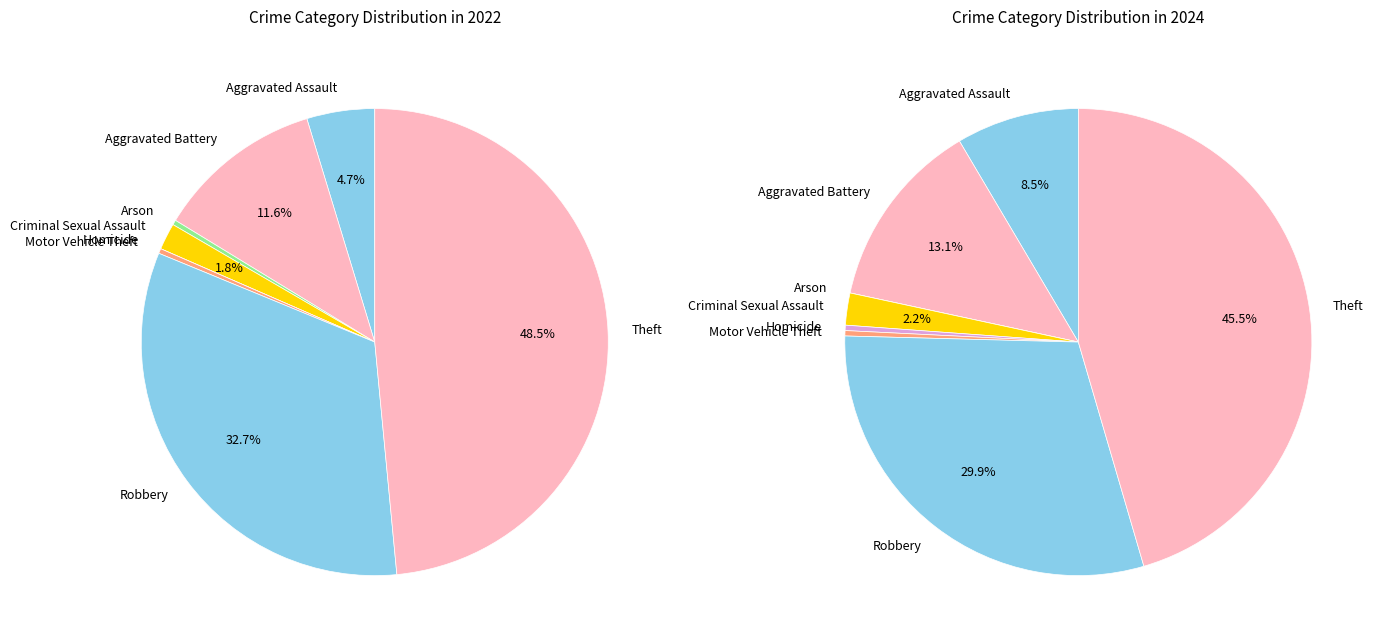

What portion of the pie excludes values_2024?

88.4%